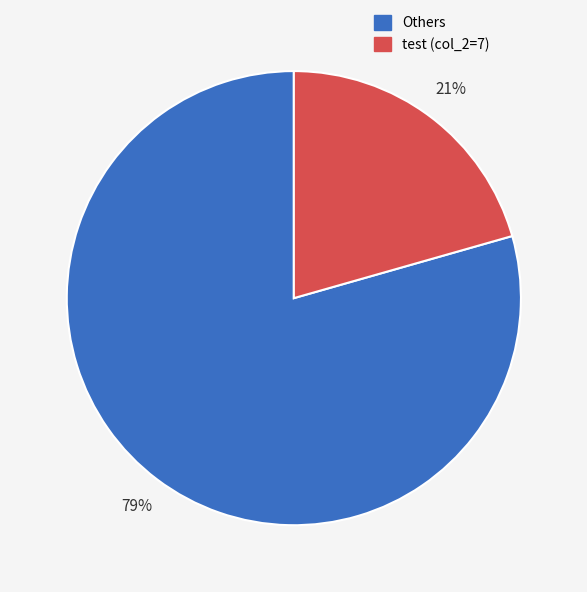

To the nearest percent, what is the average slice percentage?

50%